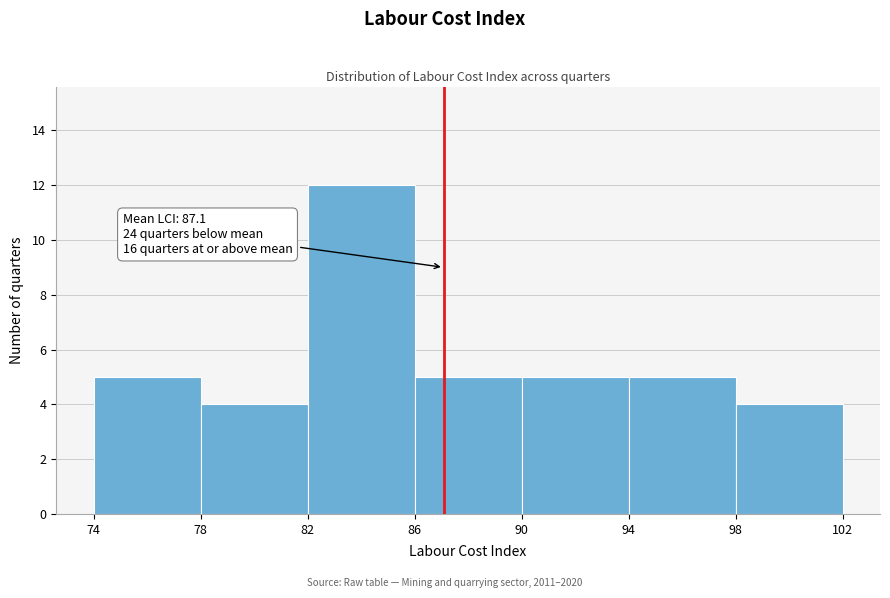

Which range on the x-axis has the tallest bar?

82 to 86